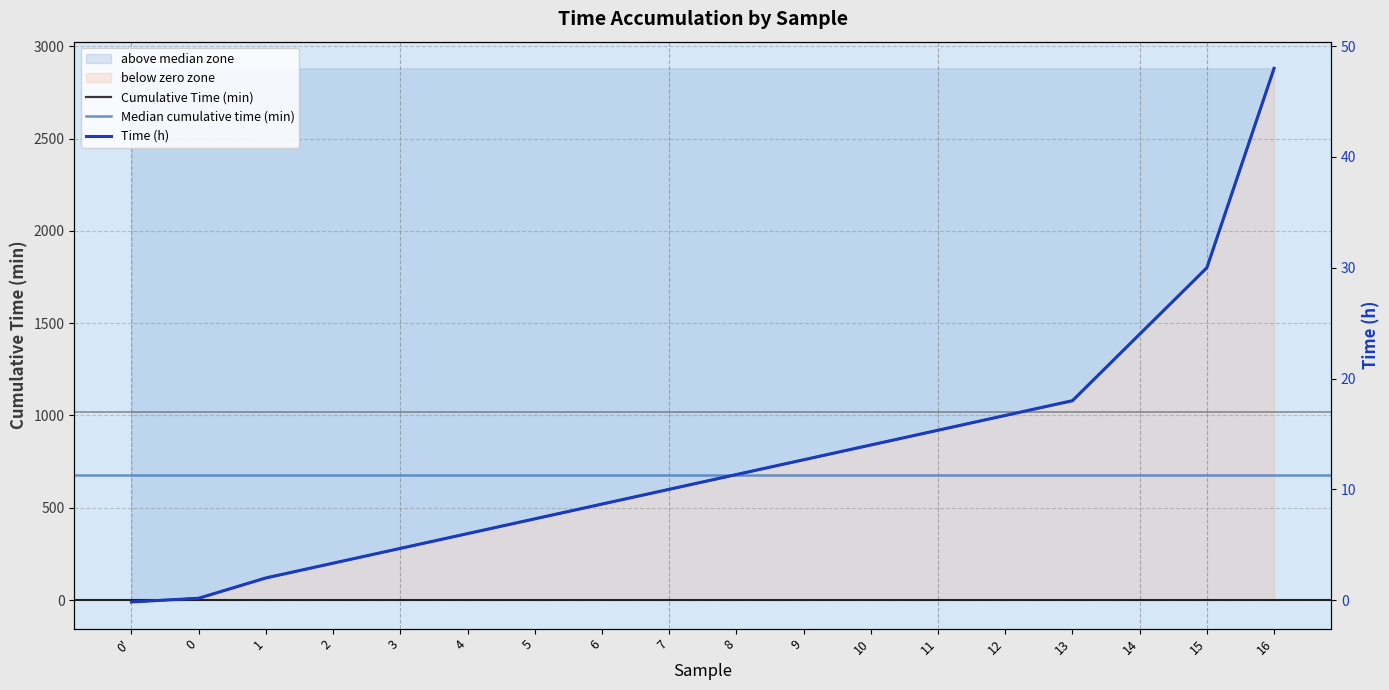

What is the average value of the Time (h) series?

12.9